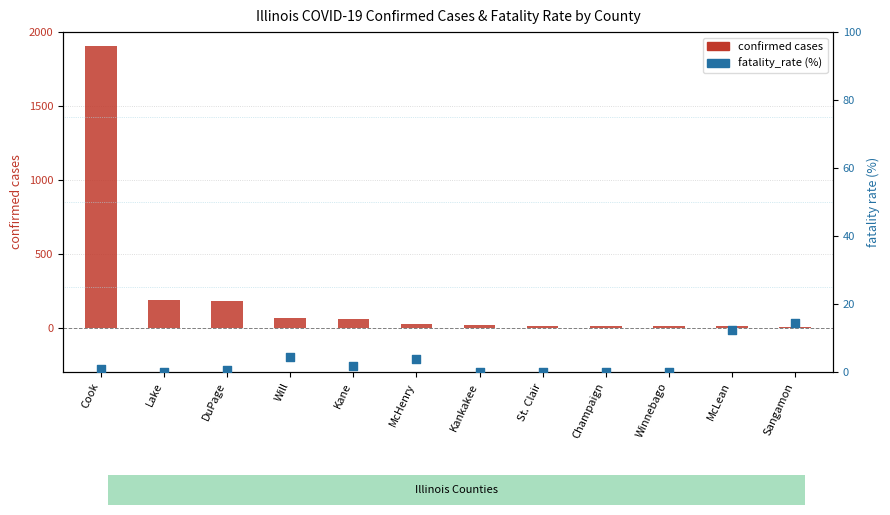

Which series contains the lowest Y value?

fatality_rate (%)